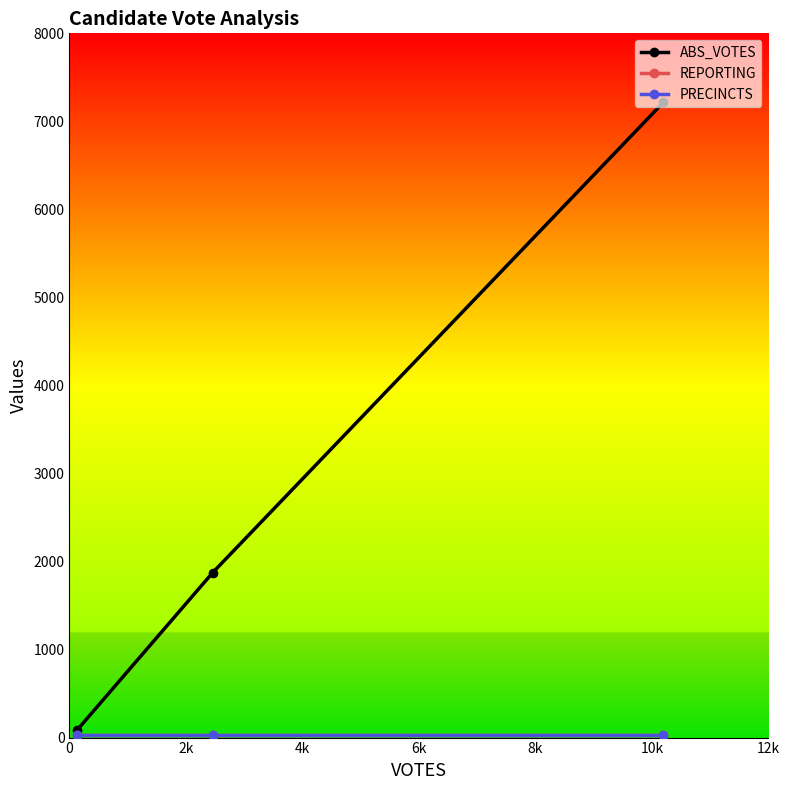

At how many categories does at least one series exceed 5416?

1